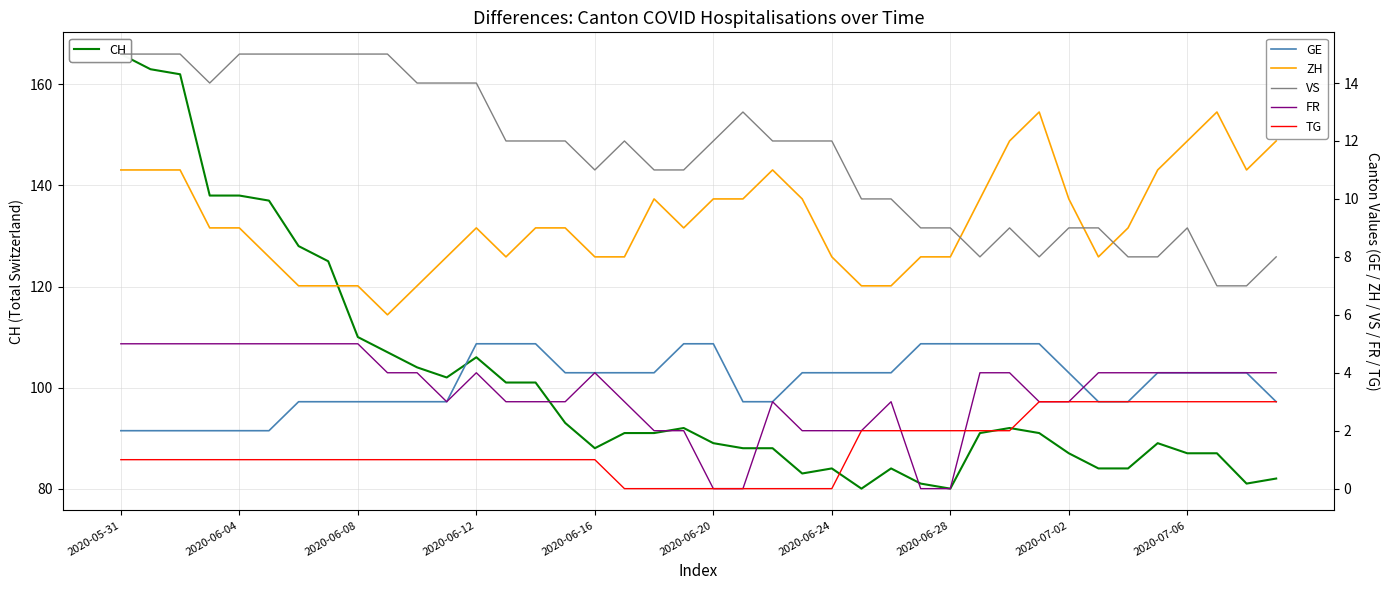

The value of GE at 13 is 5. True or false?

True